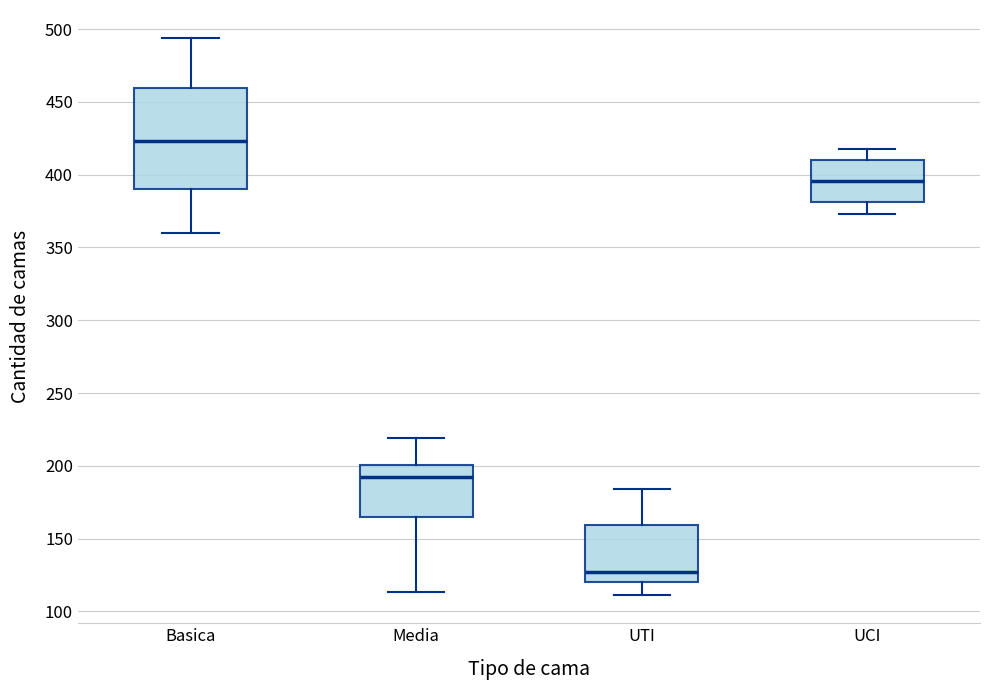

Which box has the highest median line?

Basica